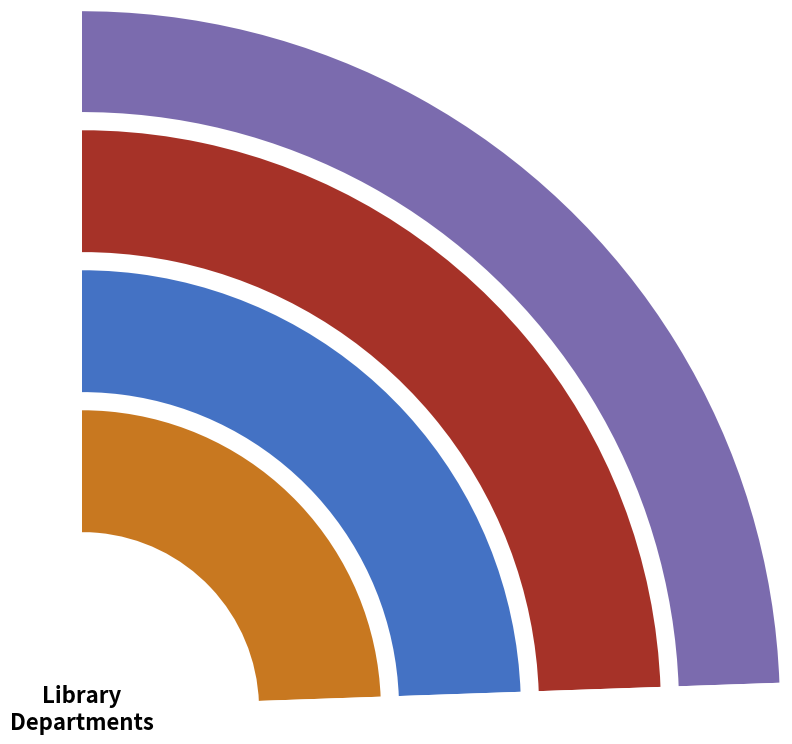

Which slice is the largest?

Community Programs